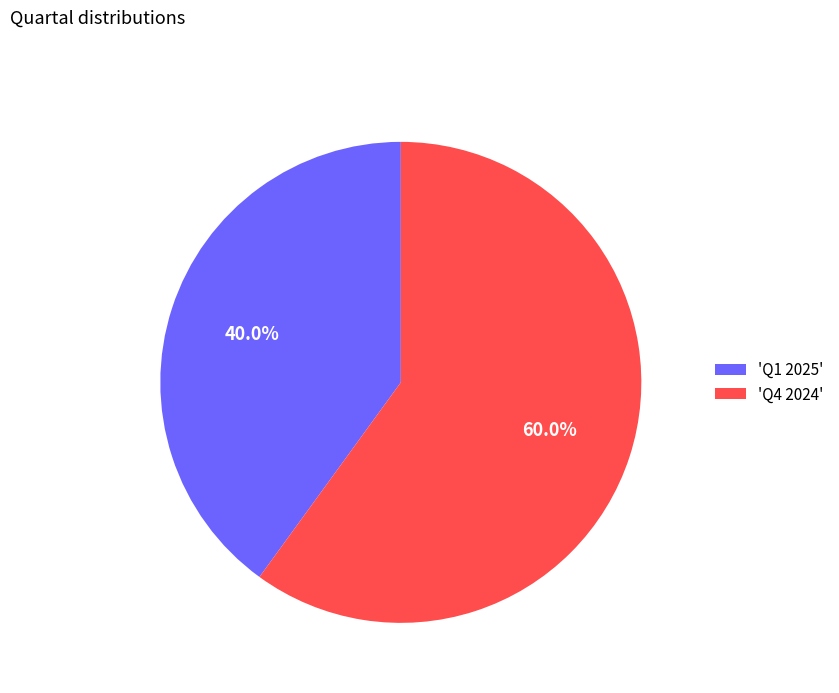

What is the total percentage of 'Q4 2024' and 'Q1 2025'?

100.0%